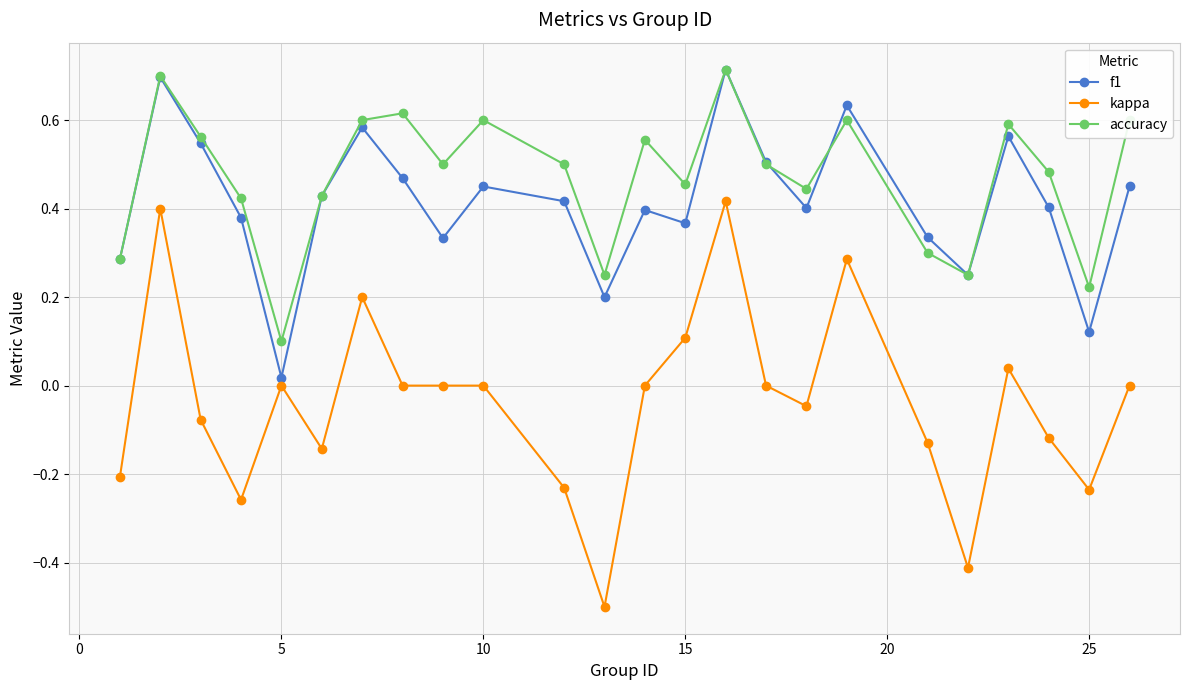

What are all the series names shown in the legend?

f1, kappa, accuracy